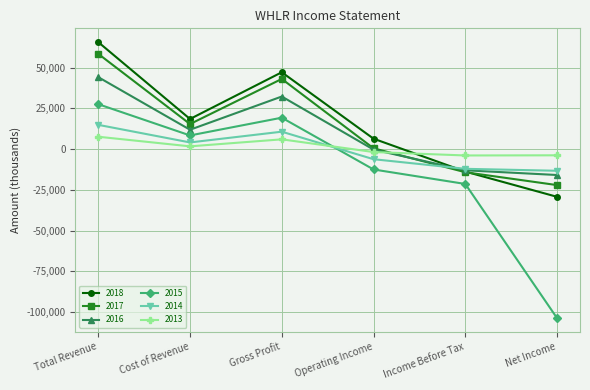

Between Cost of Revenue and Operating Income, which series saw the biggest shift?

2015